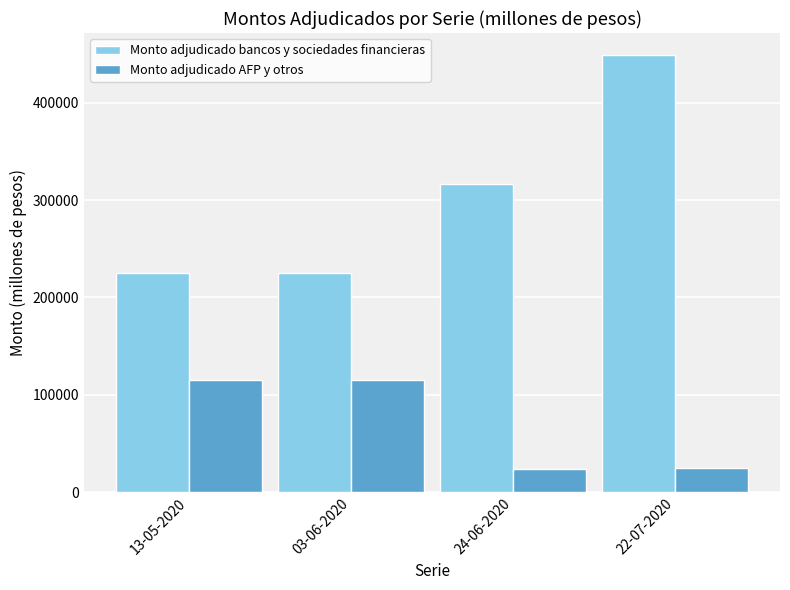

How many data points in Monto adjudicado AFP y otros are less than 115000?

2